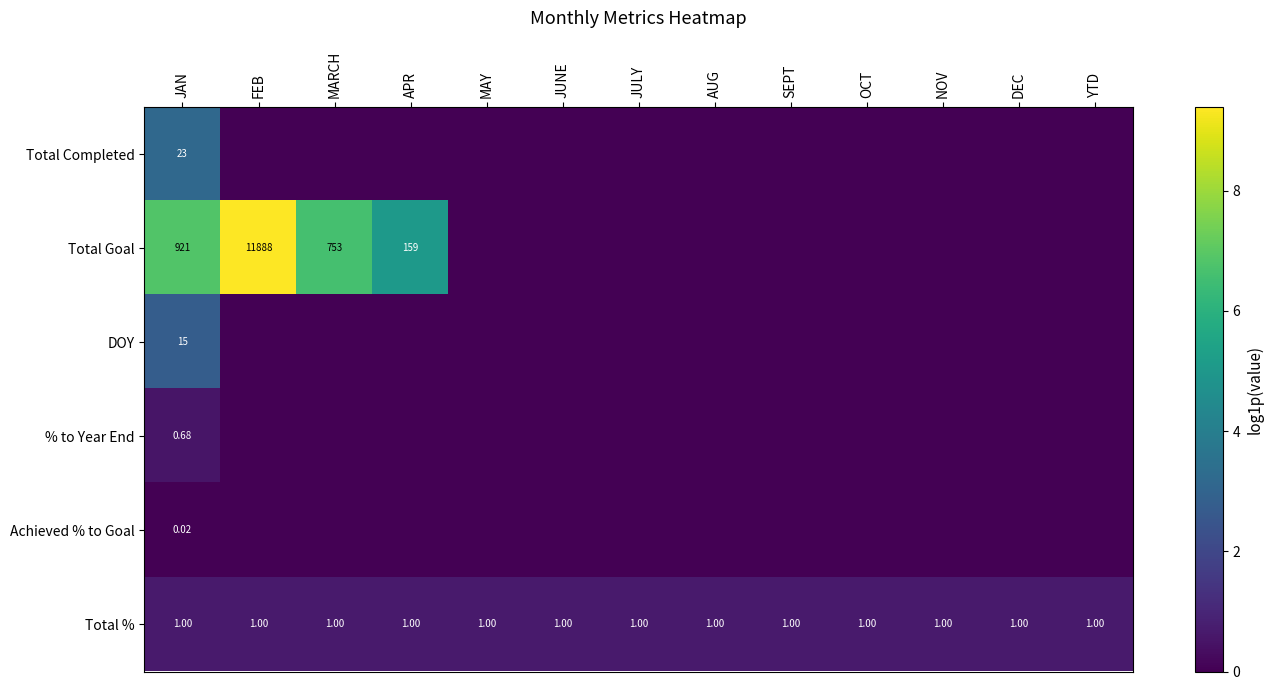

At which label does Achieved % to Goal reach its peak?

JAN